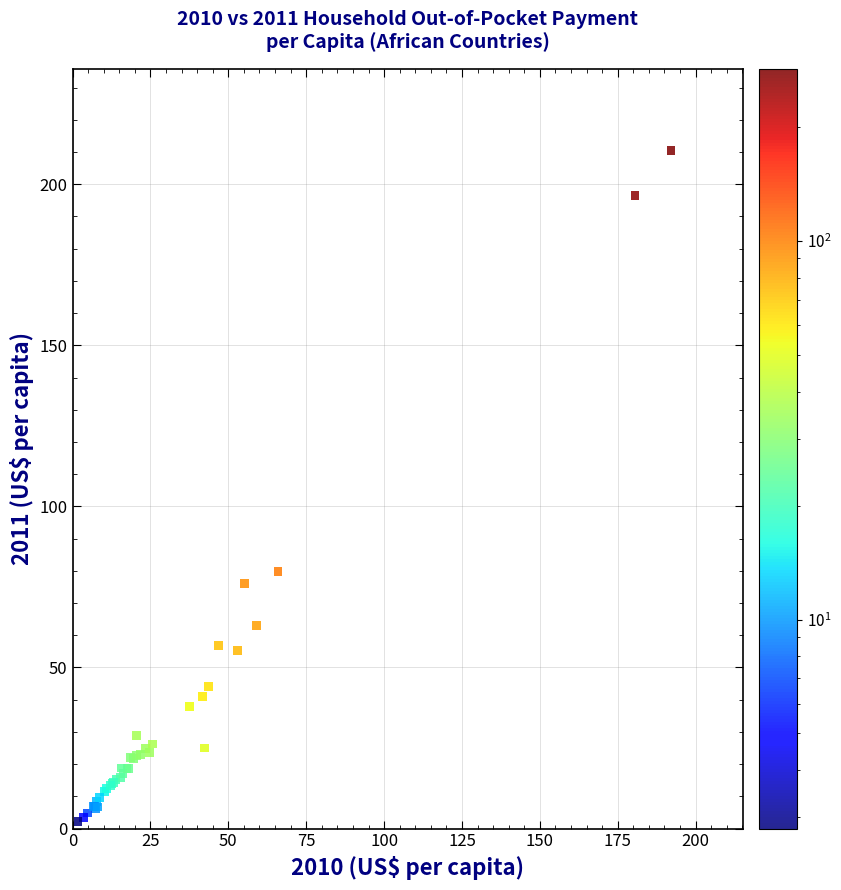

What Y value in the scatter plot is closest to 106?

79.8